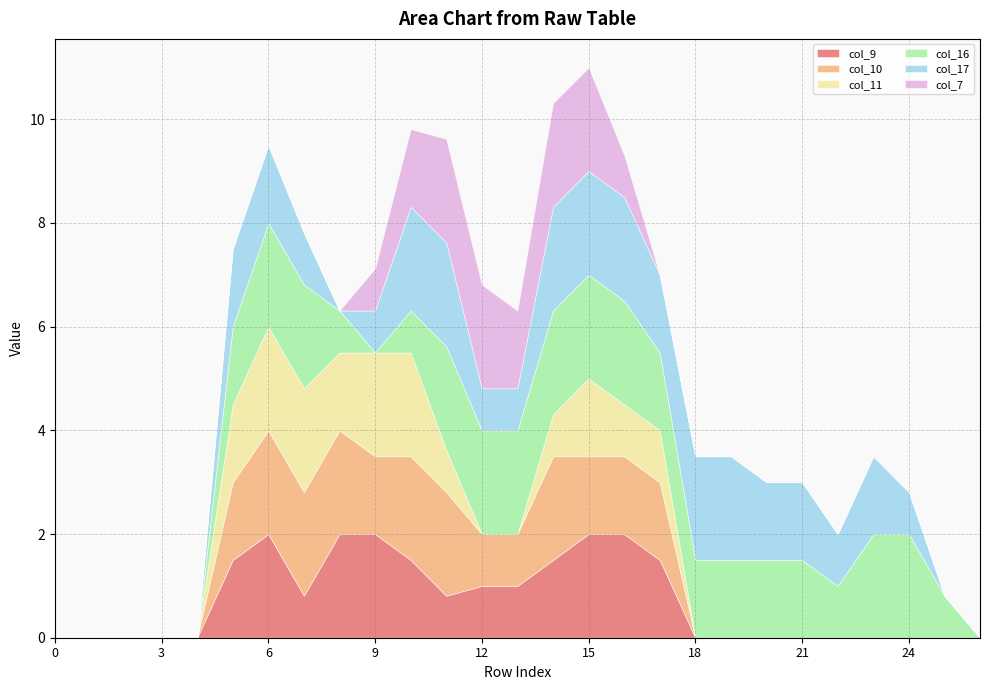

At how many categories does at least one series exceed 1?

19